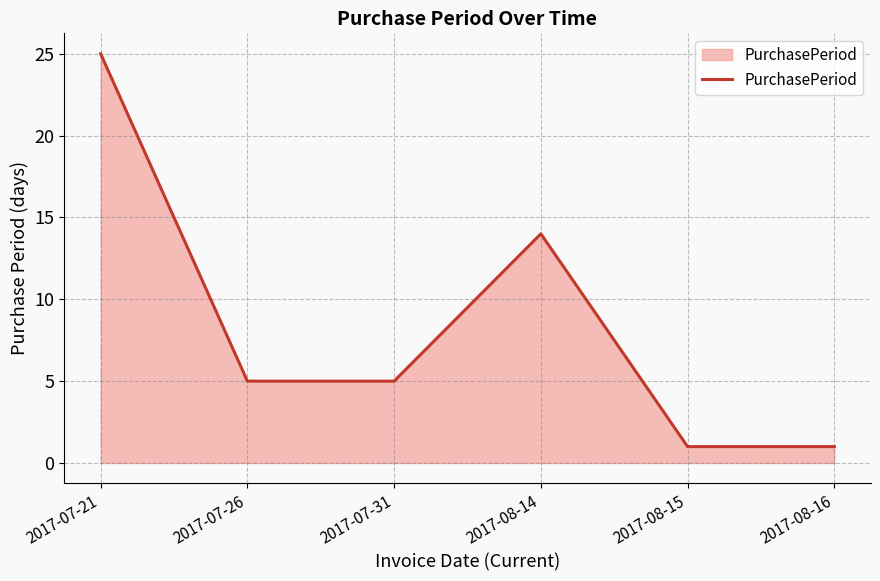

Where is the first local maximum?

2017-08-14